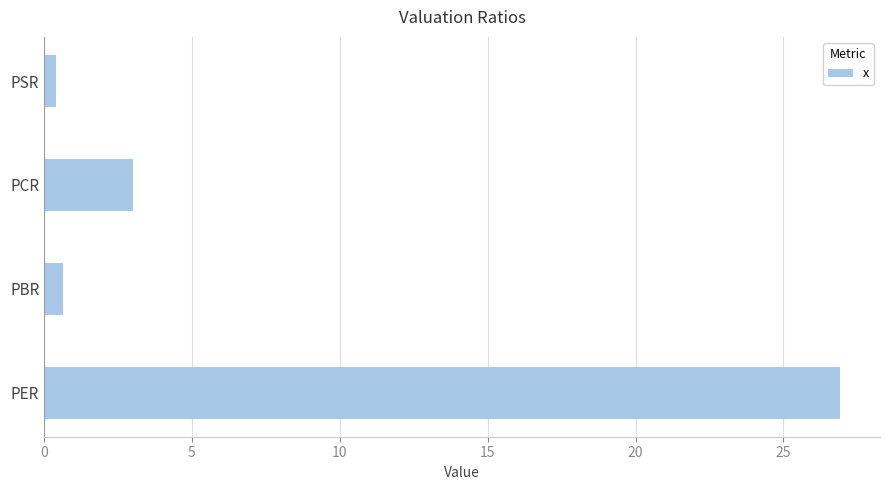

What is the sum of all values?

31.0